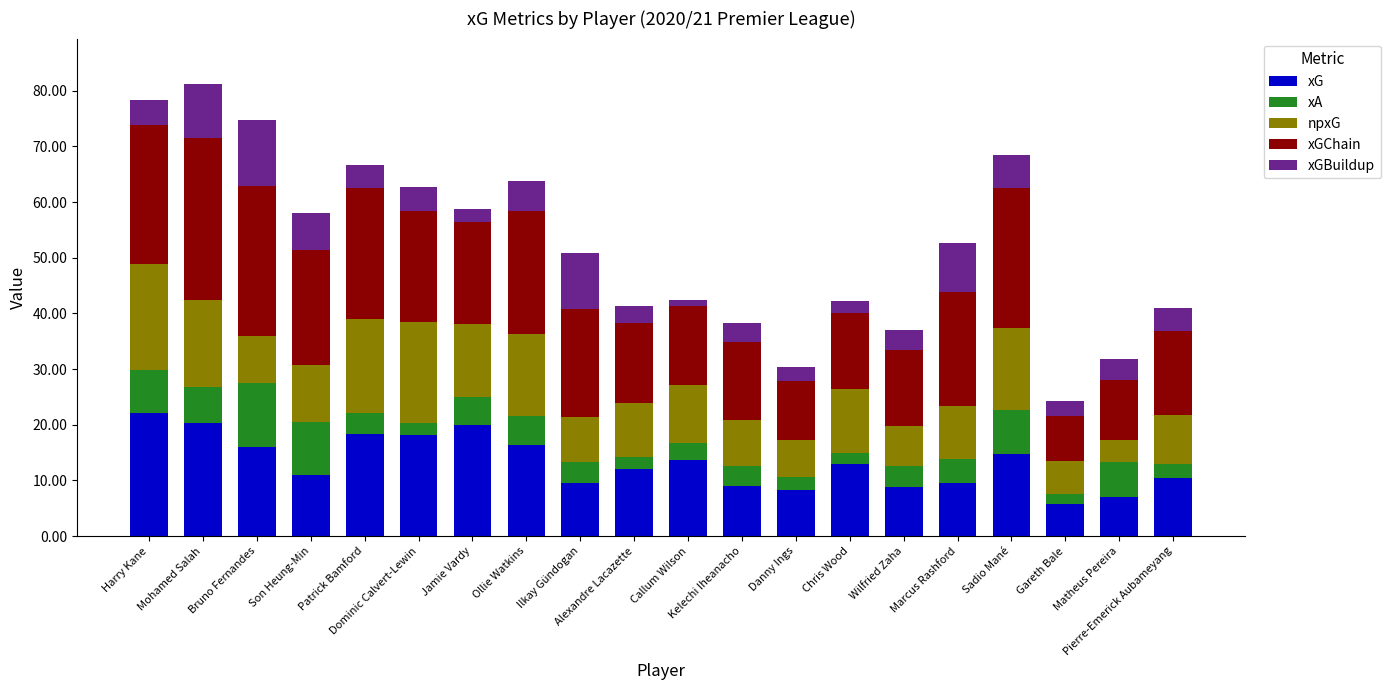

True or false: xG has a value of 13.4 at Kelechi Iheanacho.

False